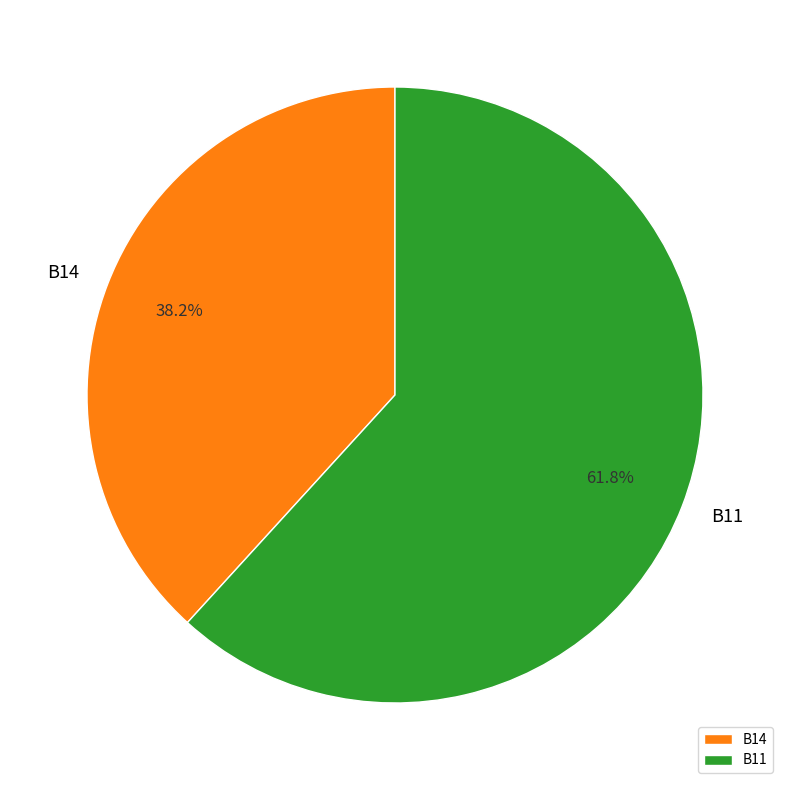

How many segments does this pie chart have?

2